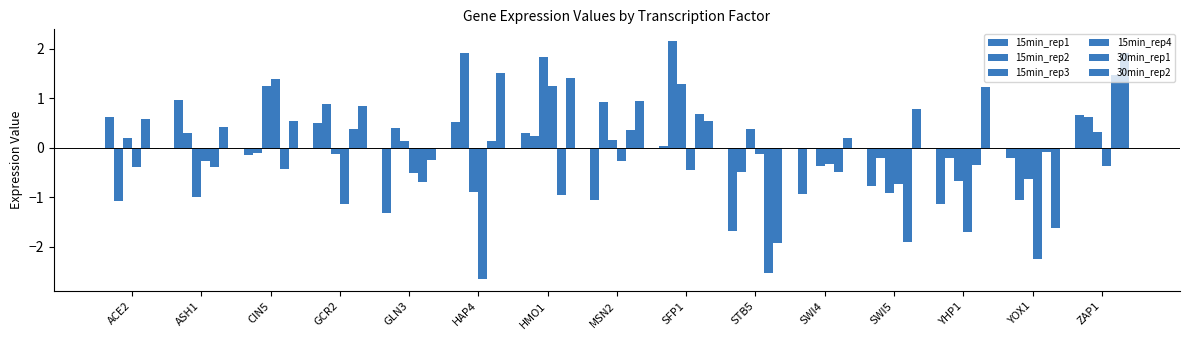

What is the maximum value for 15min_rep3?

1.8